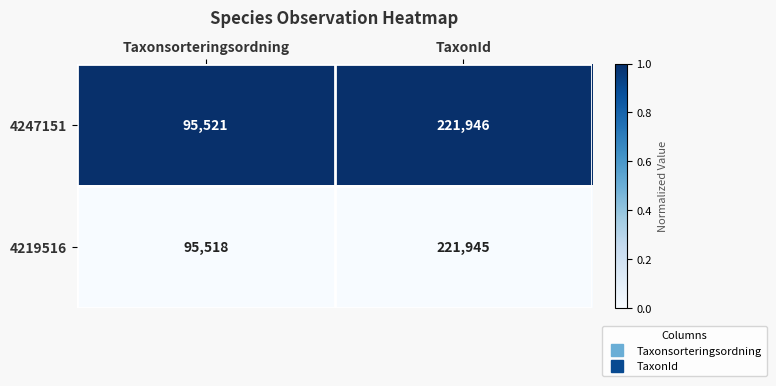

What is the total value across all series at TaxonId?

443891